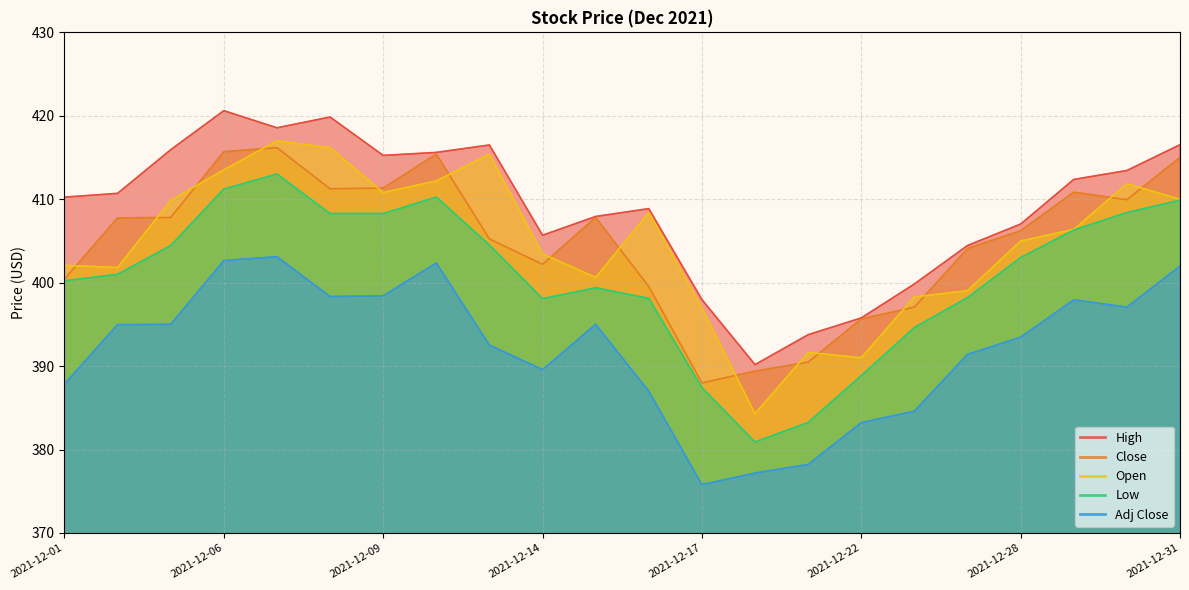

What is the minimum value for Low?

380.9